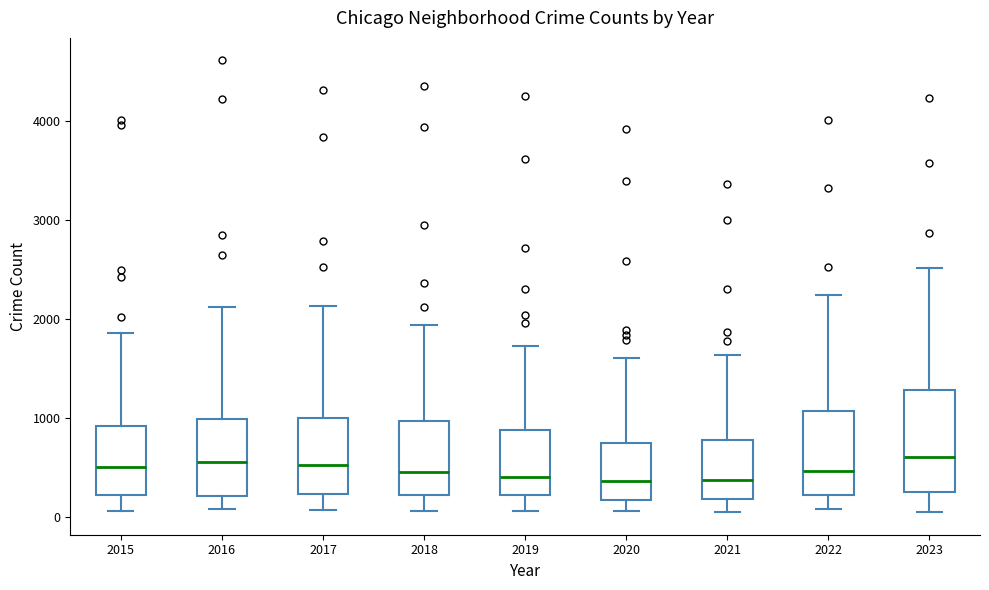

Reading left to right, transcribe this box plot: for each box, give where its median line is, the range the box spans, and where its two whiskers end, as read against the y-axis. The values are not printed on the chart, so give them approximately, as read against the axis.

2015: median 500, box 200 to 900, whiskers 100 to 1900
2016: median 600, box 200 to 1000, whiskers 100 to 2100
2017: median 500, box 200 to 1000, whiskers 100 to 2100
2018: median 500, box 200 to 1000, whiskers 100 to 1900
2019: median 400, box 200 to 900, whiskers 100 to 1700
2020: median 400, box 200 to 700, whiskers 100 to 1600
2021: median 400, box 200 to 800, whiskers 0 to 1600
2022: median 500, box 200 to 1100, whiskers 100 to 2200
2023: median 600, box 300 to 1300, whiskers 100 to 2500